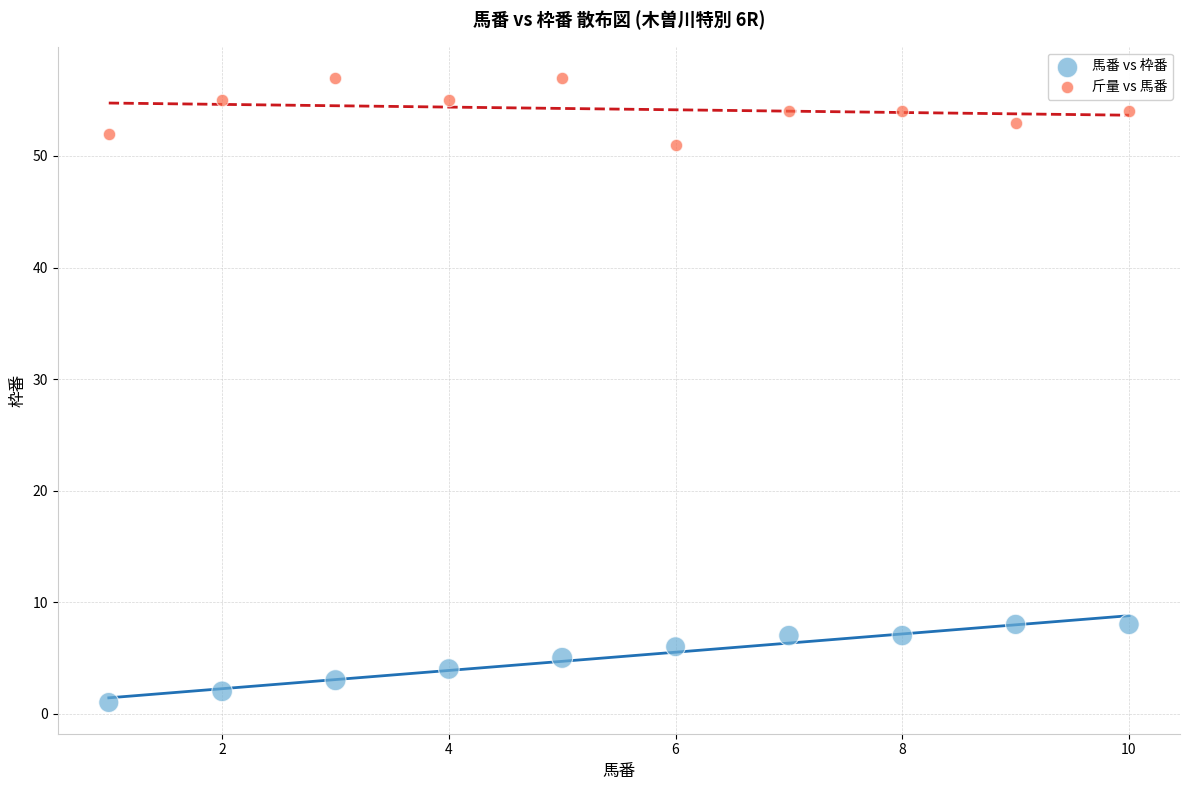

Across all data points, what is the range of Y values (max minus min)?

56